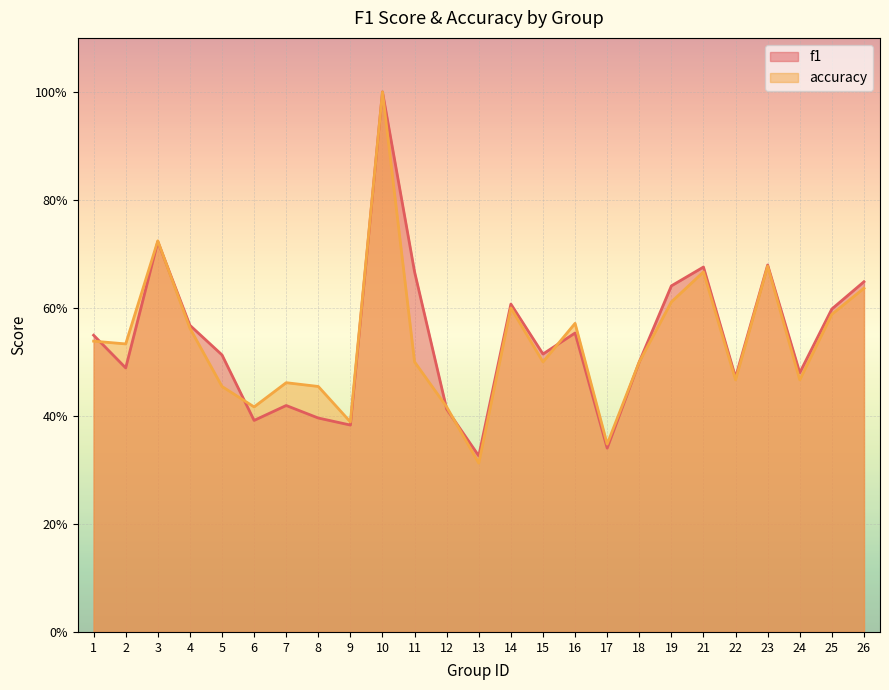

True or false: f1 has a value of 0.6 at 7.

False